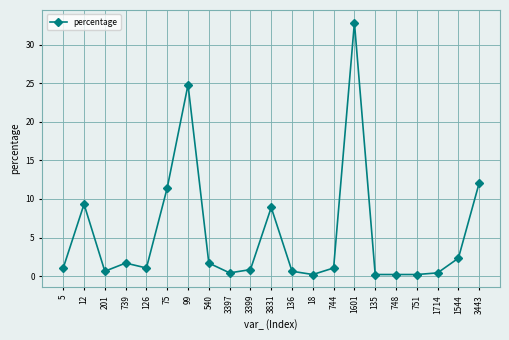

How many lines are shown in the chart?

1